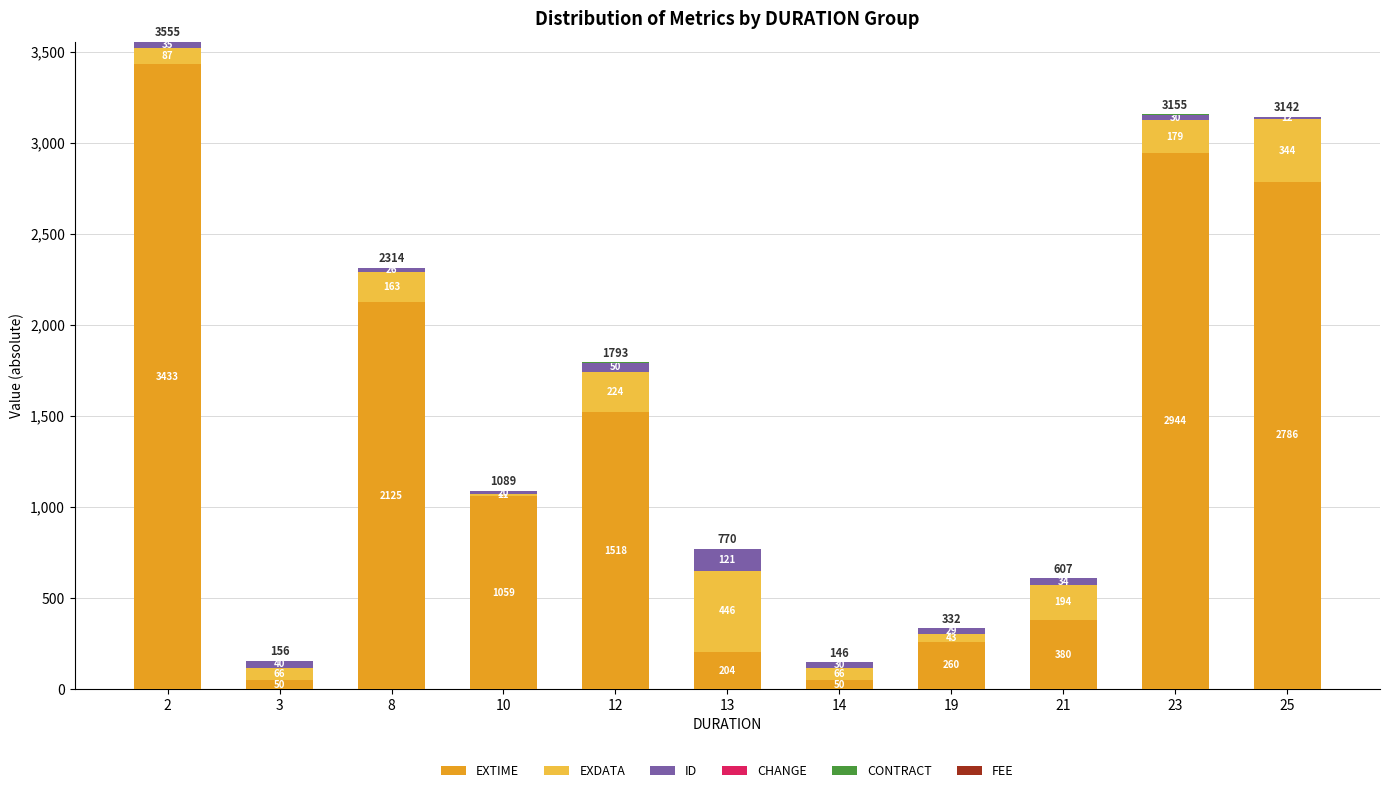

What is the total value across all series at 23?

3155.0